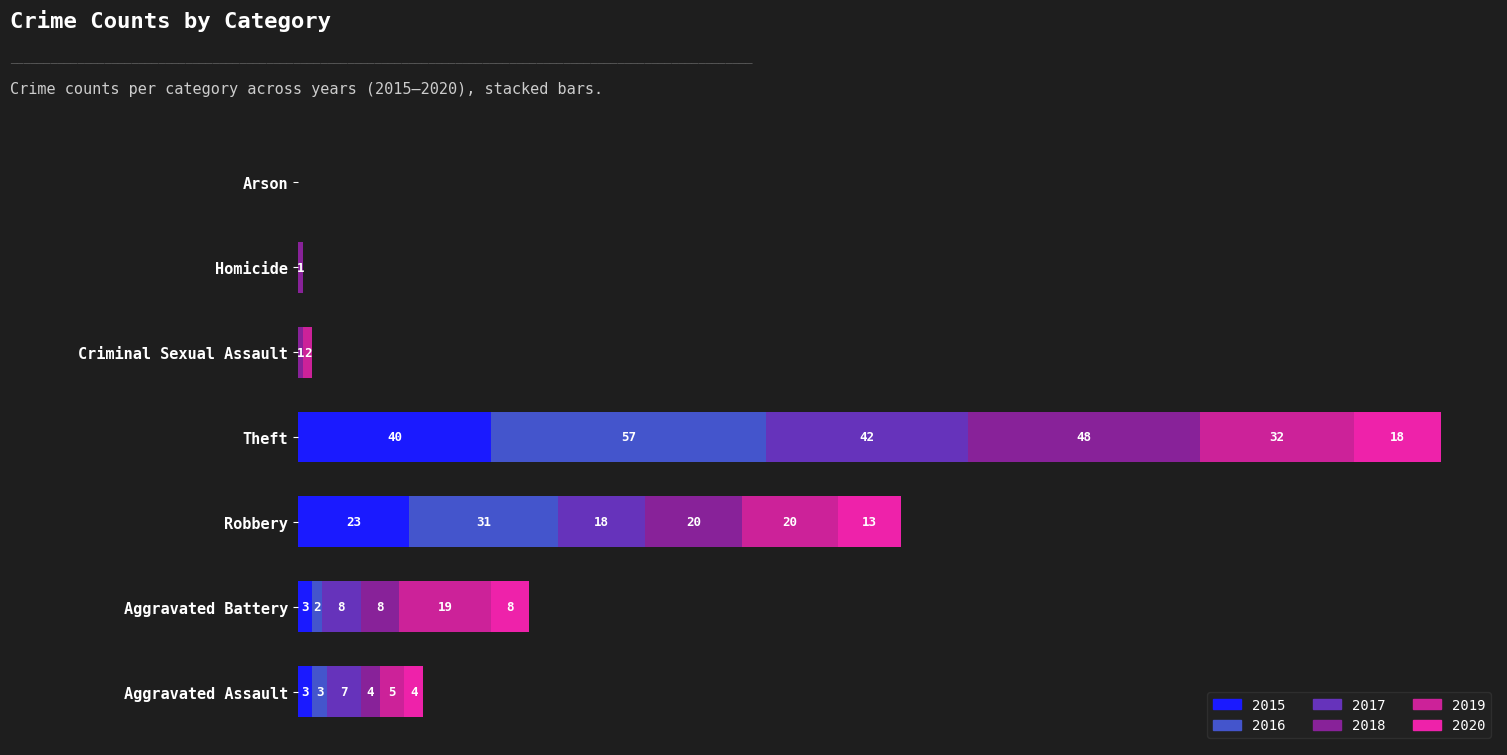

How many data points does each series have?

7